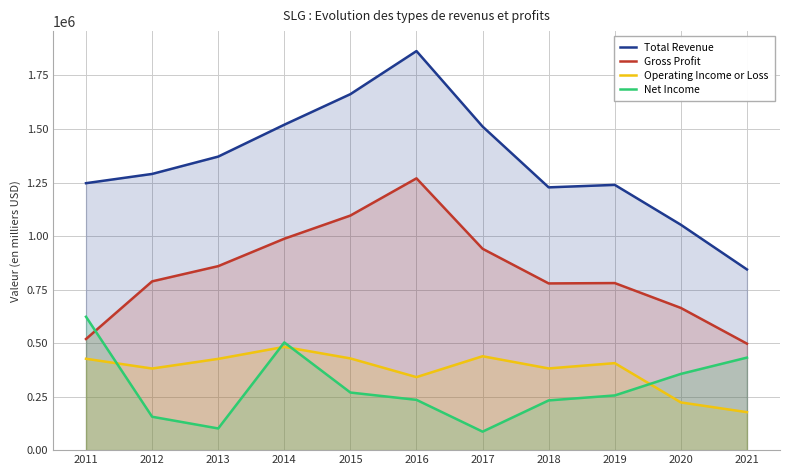

The value of Operating Income or Loss at 2018 is 381600. True or false?

True